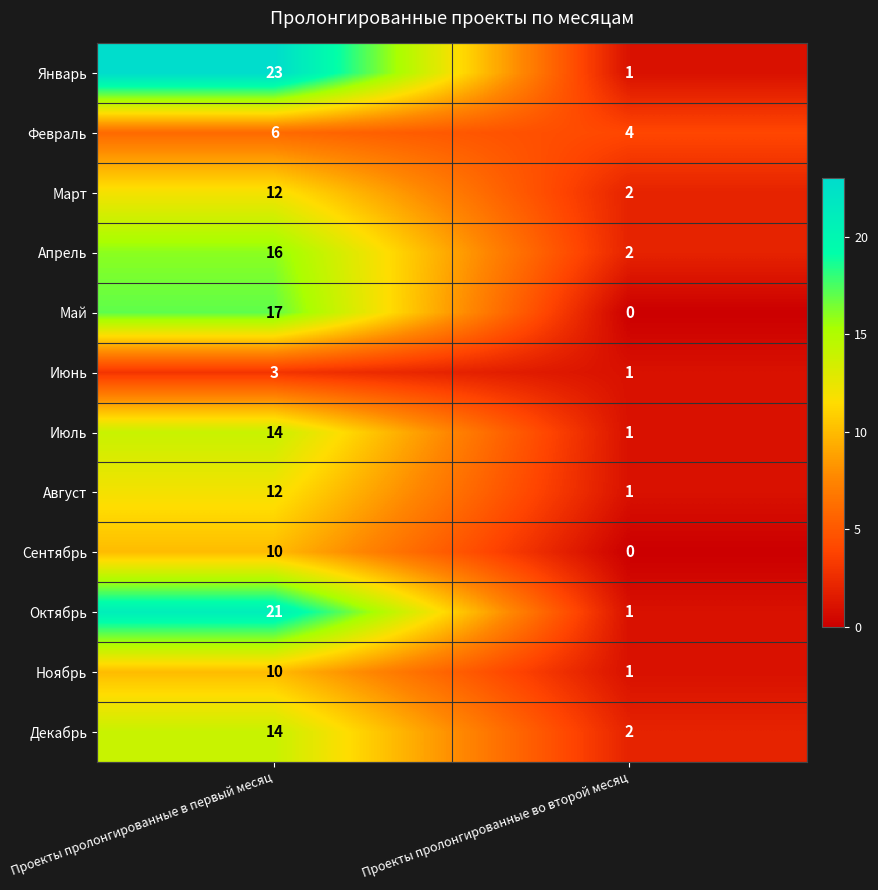

Which series has the largest total across all categories?

Январь